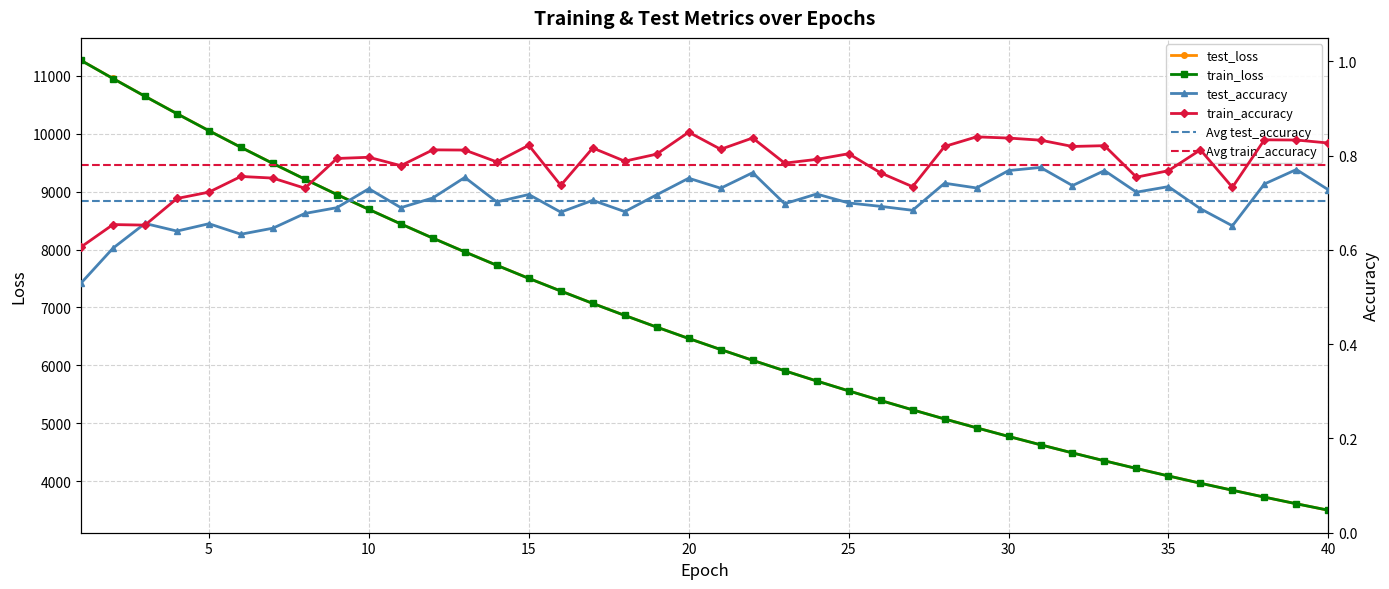

Which series has the widest spread of values?

test_loss